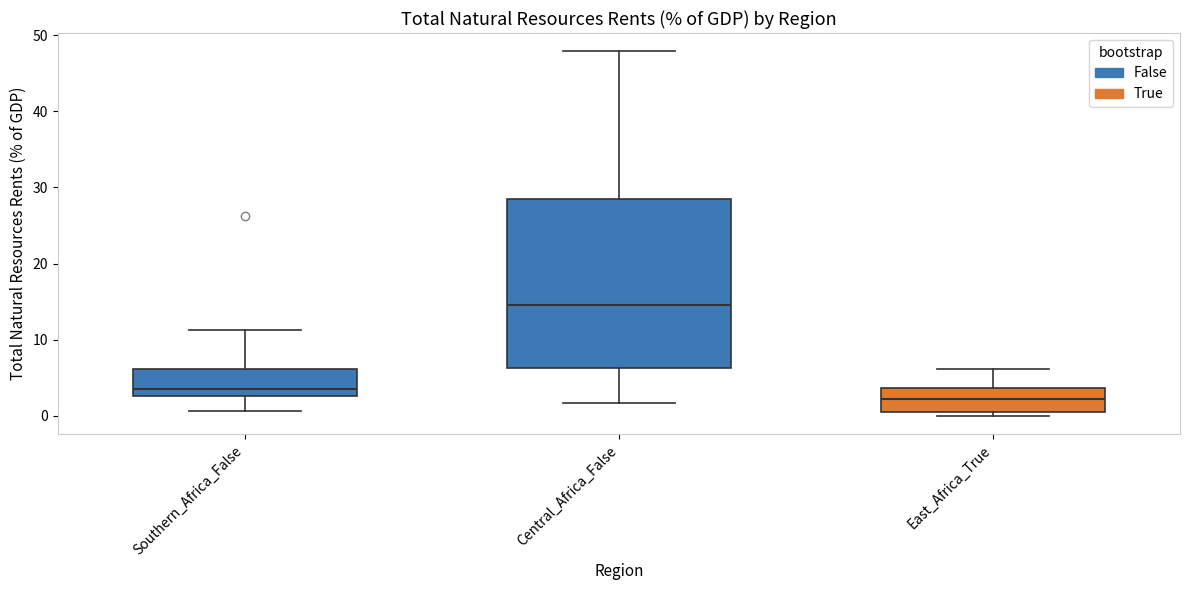

Reading left to right, transcribe this box plot: for each box, give where its median line is, the range the box spans, and where its two whiskers end, as read against the y-axis. The values are not printed on the chart, so give them approximately, as read against the axis.

Southern_Africa_False: median 3 (just above the box's lower edge), box 3 to 6, whiskers 1 to 11
Central_Africa_False: median 15, box 6 to 28, whiskers 2 to 48
East_Africa_True: median 2, box 0 to 4, whiskers 0 (just below the box's lower edge) to 6